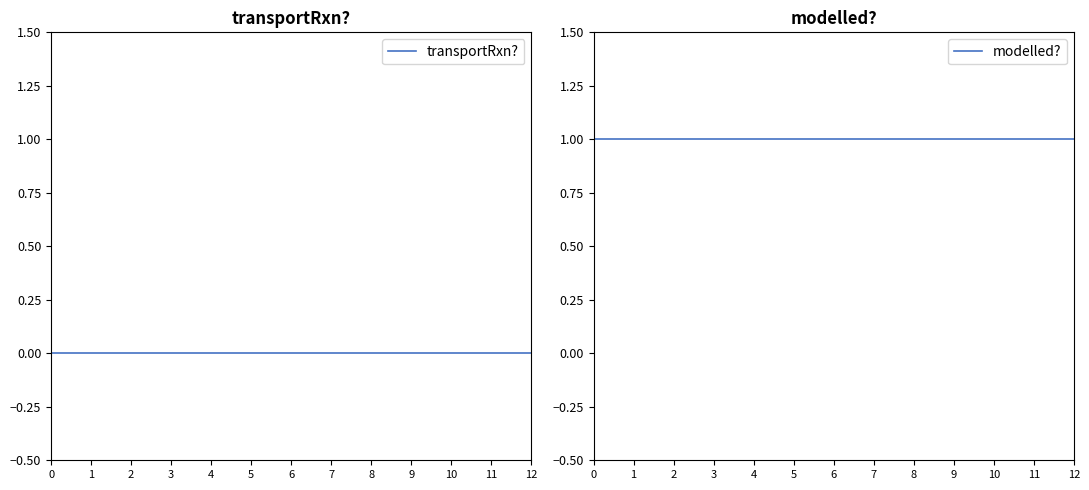

Reading left to right, what are all the values shown in this chart?

transportRxn?: 0	0	0	0	0	0	0	0	0	0	0	0	0
modelled?: 1	1	1	1	1	1	1	1	1	1	1	1	1